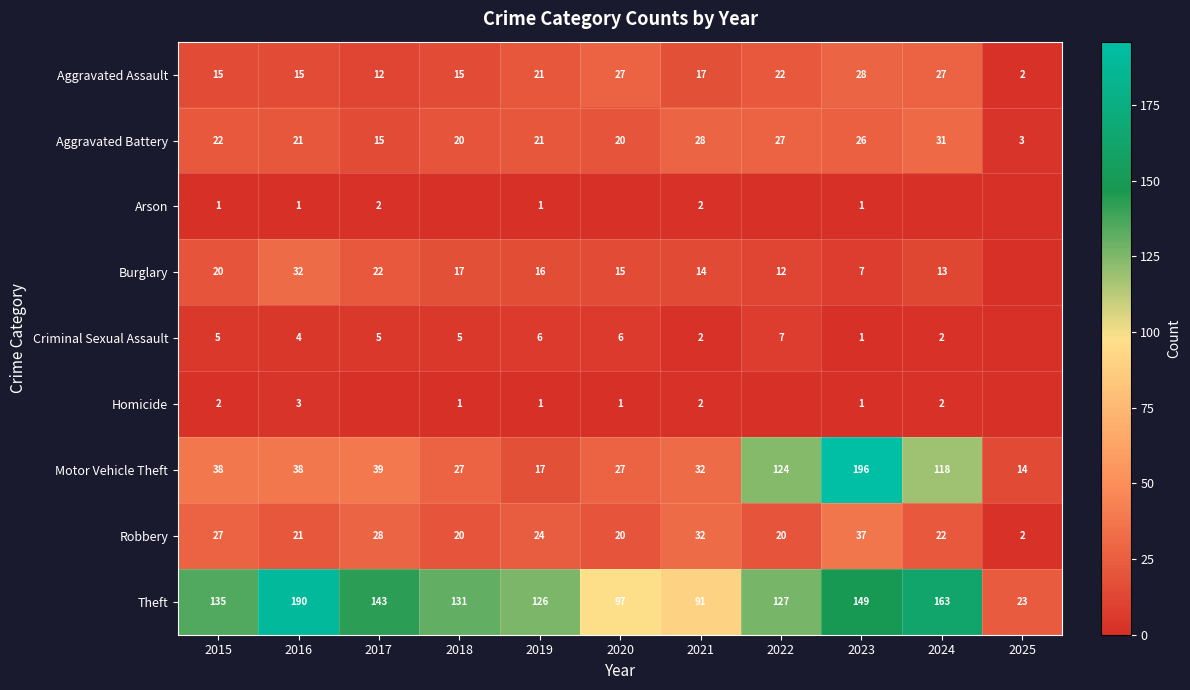

What is the total value across all series at 2019?

233